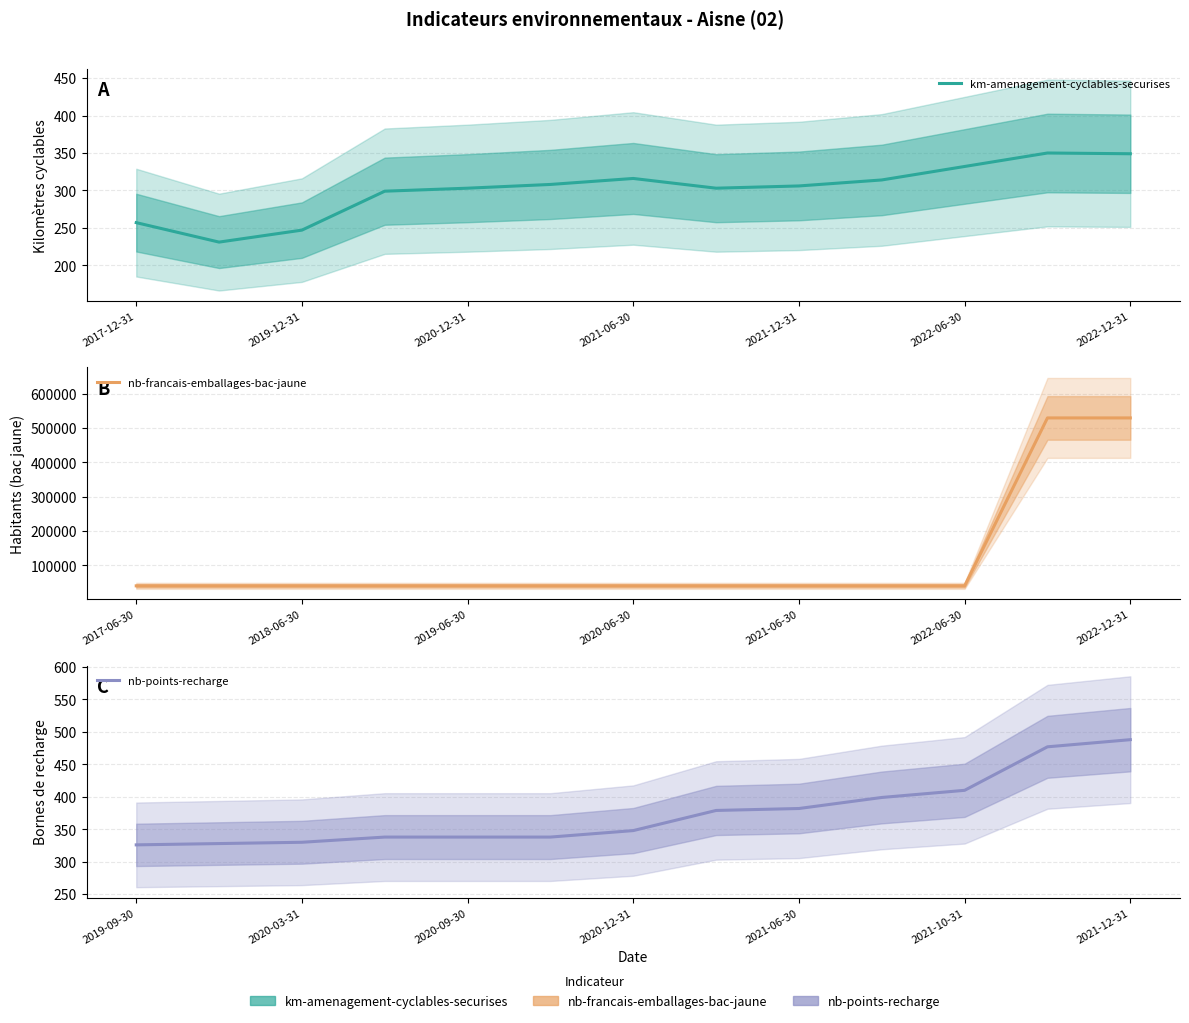

What is the label of the 4th point from the left?

2021-06-30